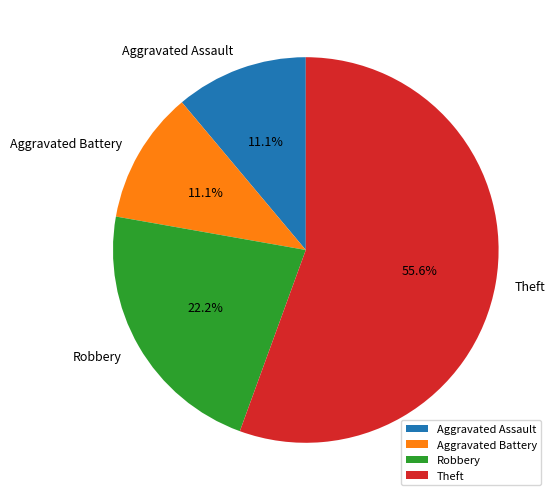

To the nearest percent, what percentage of the pie is Aggravated Battery?

11%